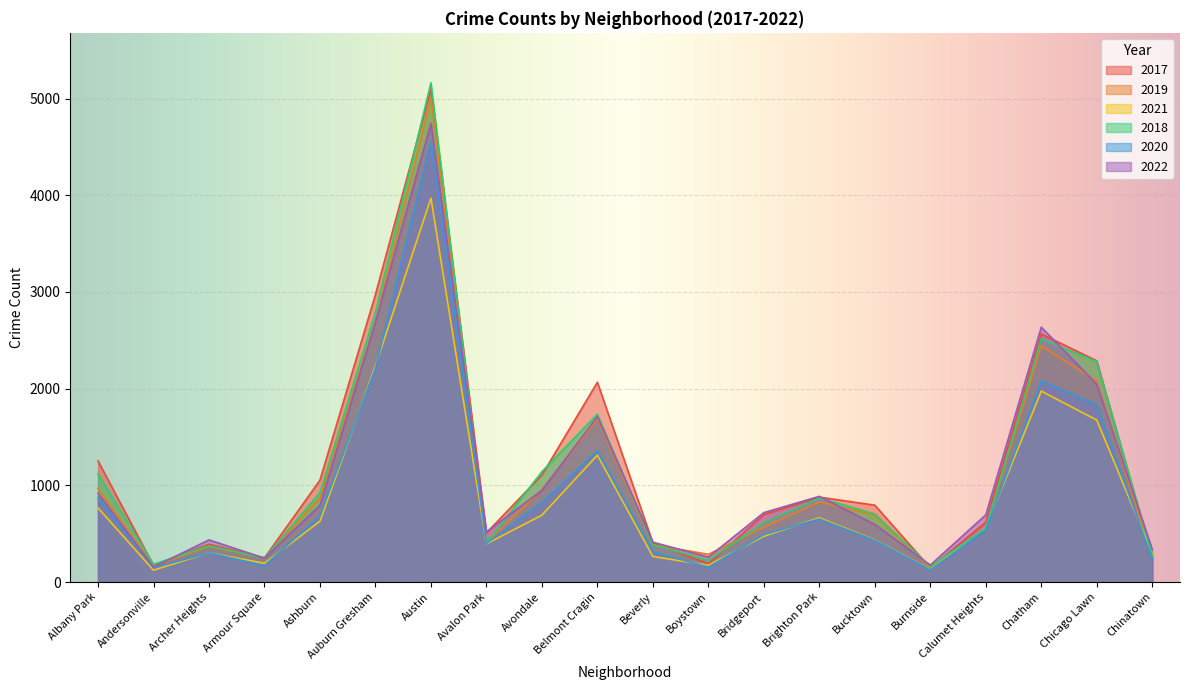

How many interior local valleys does the 2019 series have?

5